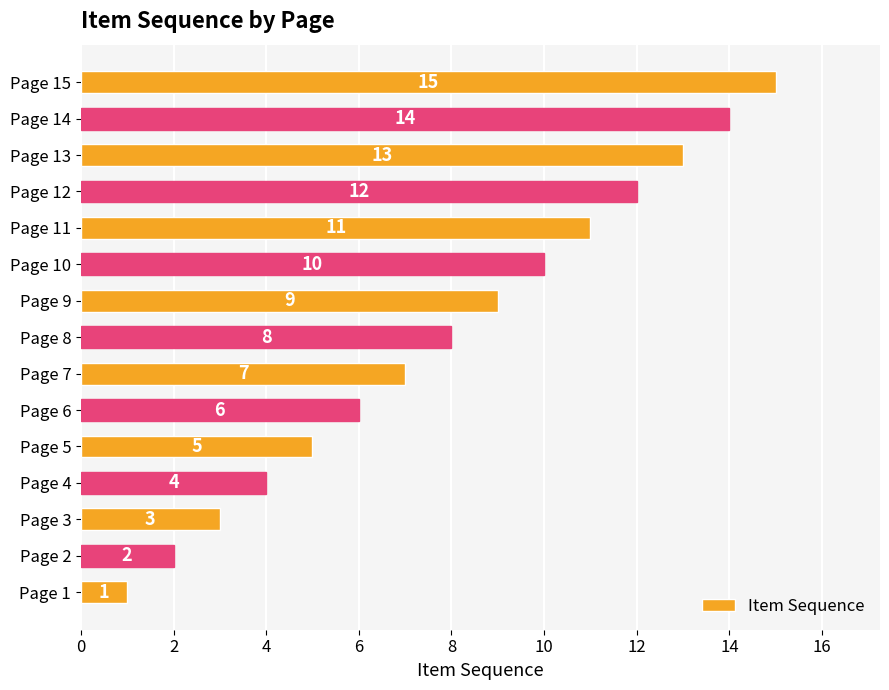

How many series are shown in this chart?

1